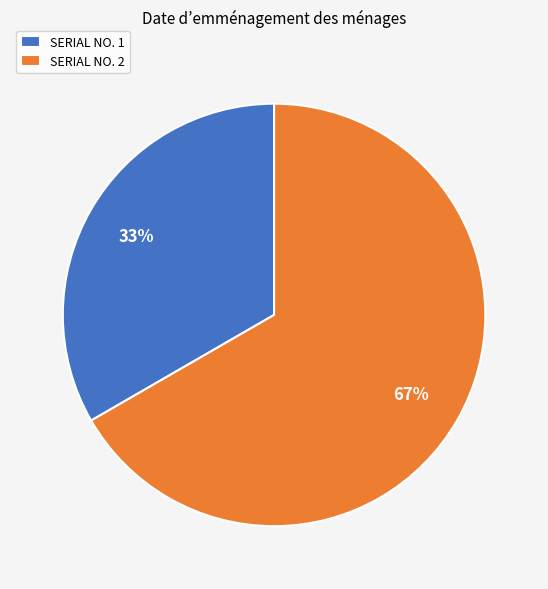

Is there any slice that represents more than half of the pie?

Yes